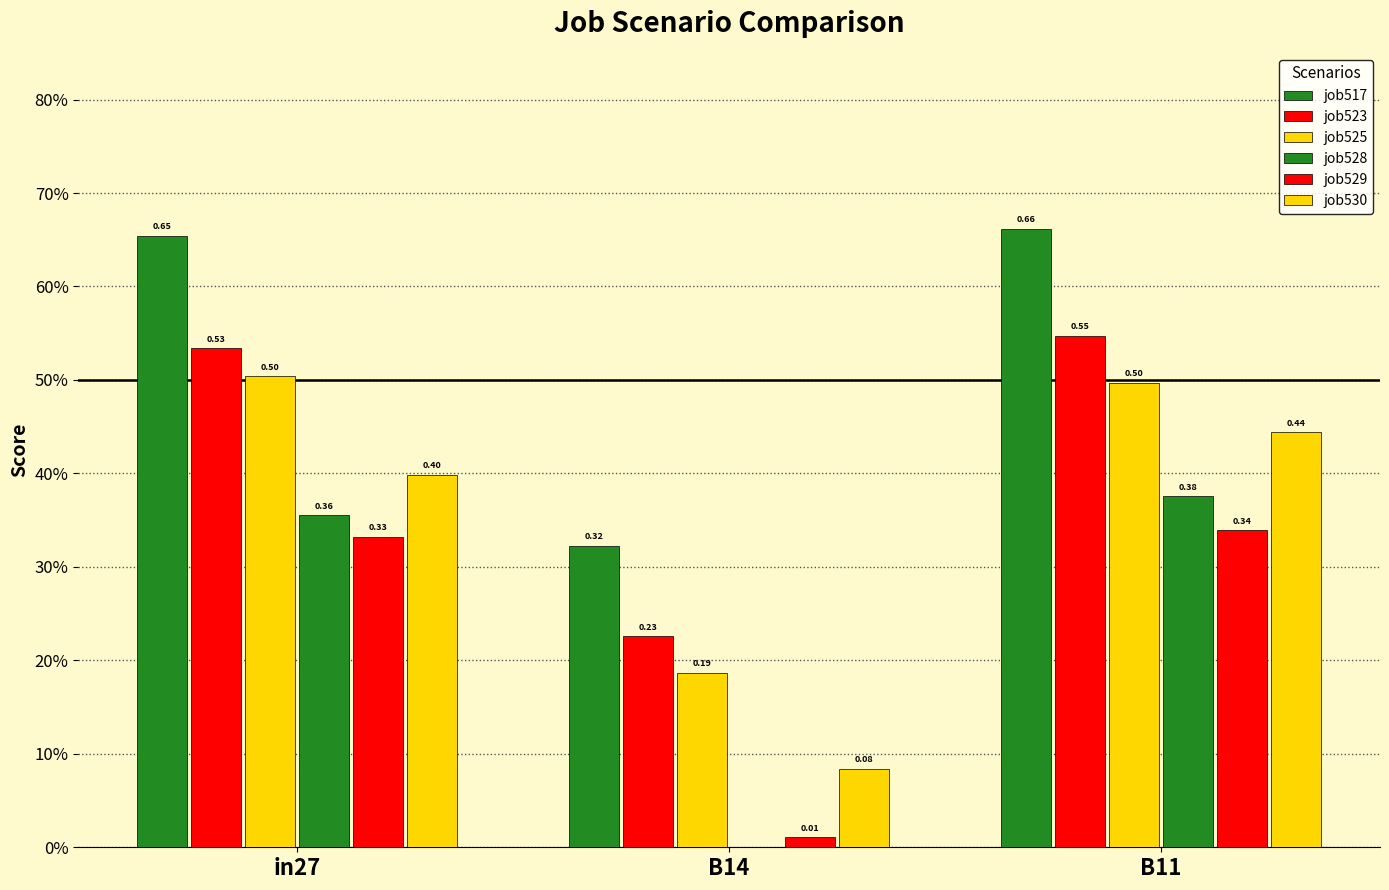

What is the label of the 2nd bar from the right?

B14